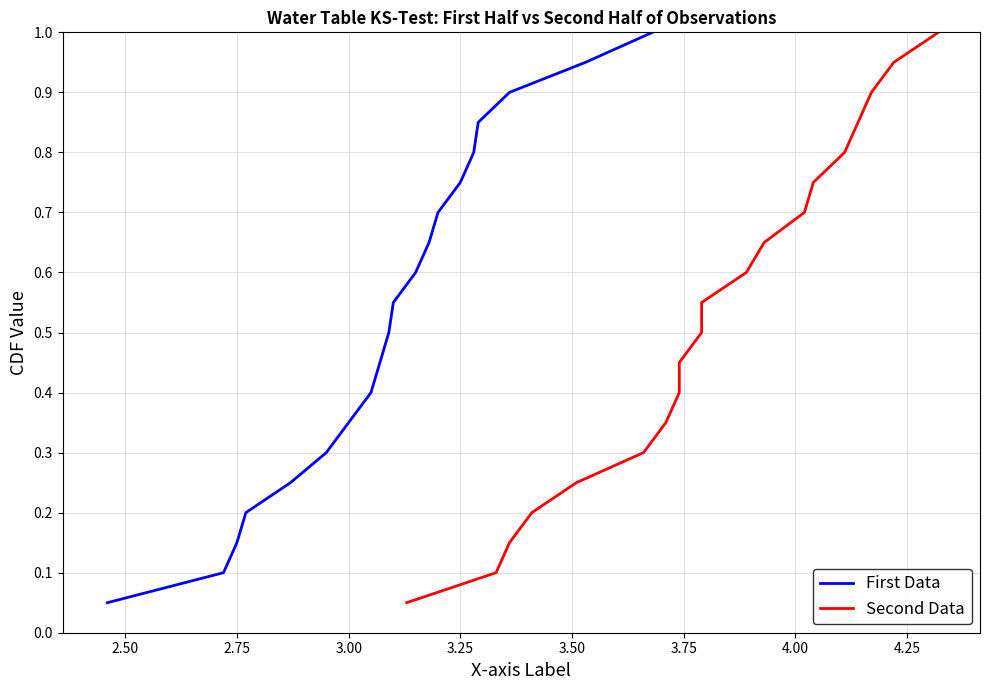

Reading left to right, what are all the values shown in this chart?

First Data: 0.1	0.1	0.1	0.2	0.2	0.3	0.3	0.4	0.5	0.5	0.6	0.6	0.7	0.7	0.8	0.8	0.8	0.9	0.9	1.0
Second Data: 0.1	0.1	0.1	0.2	0.2	0.3	0.3	0.4	0.5	0.5	0.6	0.6	0.7	0.7	0.8	0.8	0.8	0.9	0.9	1.0